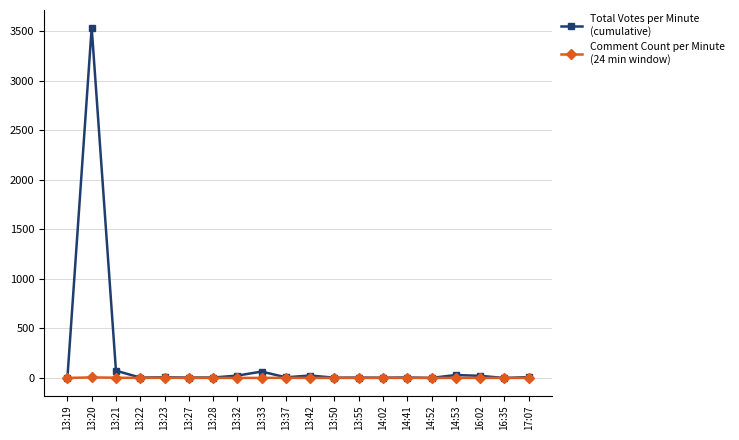

Which label corresponds to the largest value in the chart?

13:20